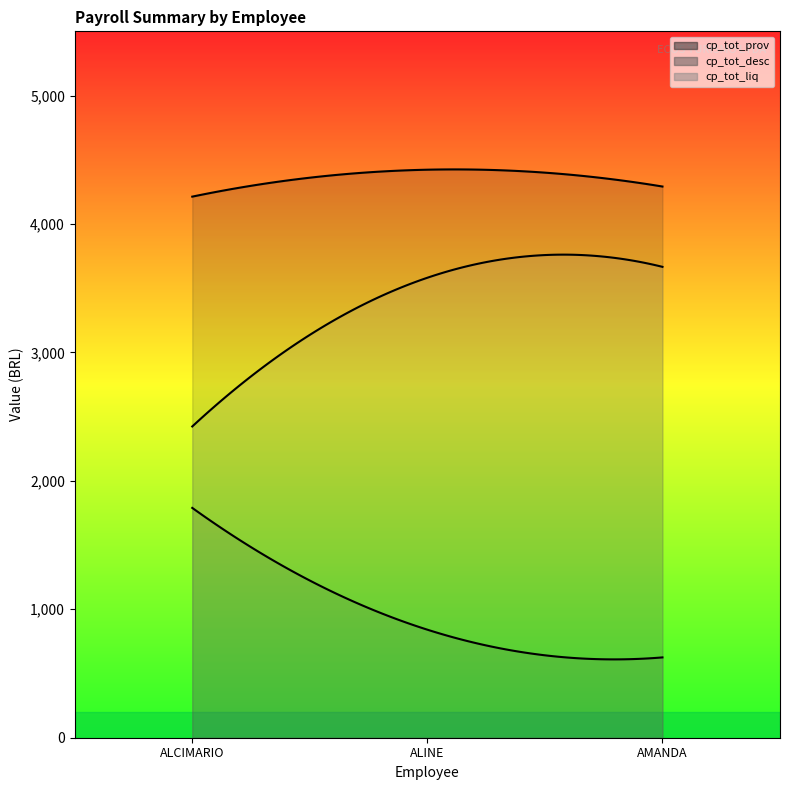

What is the difference between the highest and lowest values at ALCIMARIO DA SILVA PEREIRA?

2423.5